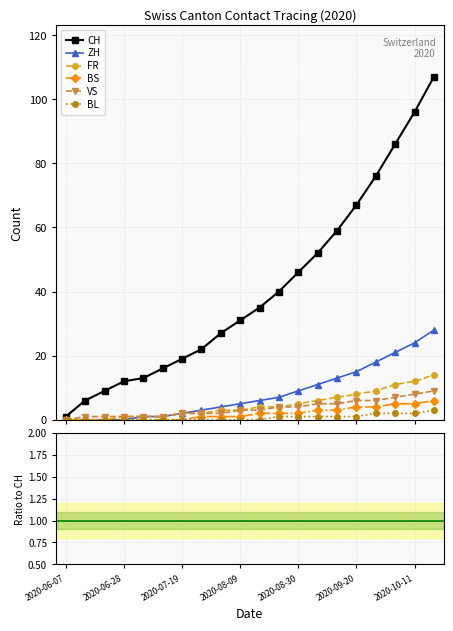

What position from the left is 2020-07-19?

7